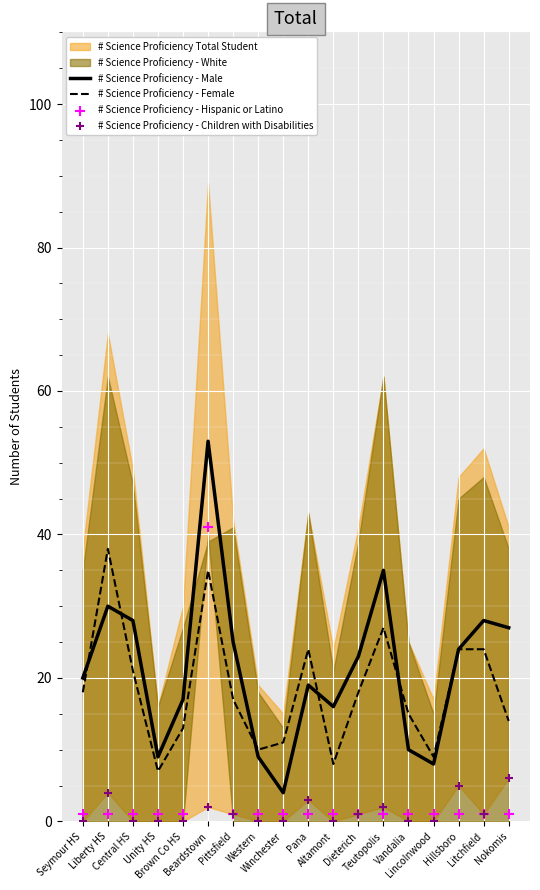

What is the lowest value of the # Science Proficiency - Female series?

7